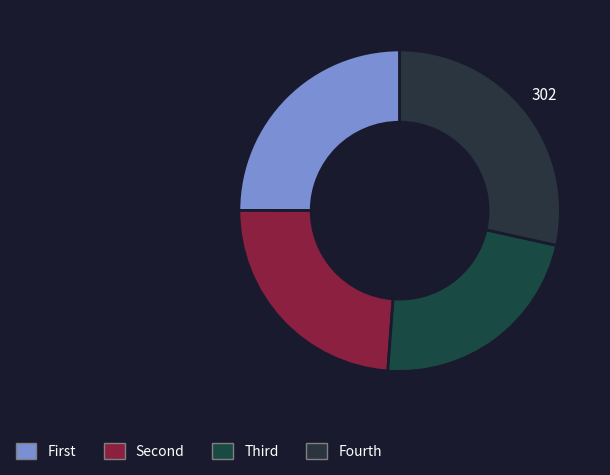

Count the number of slices in the pie.

4